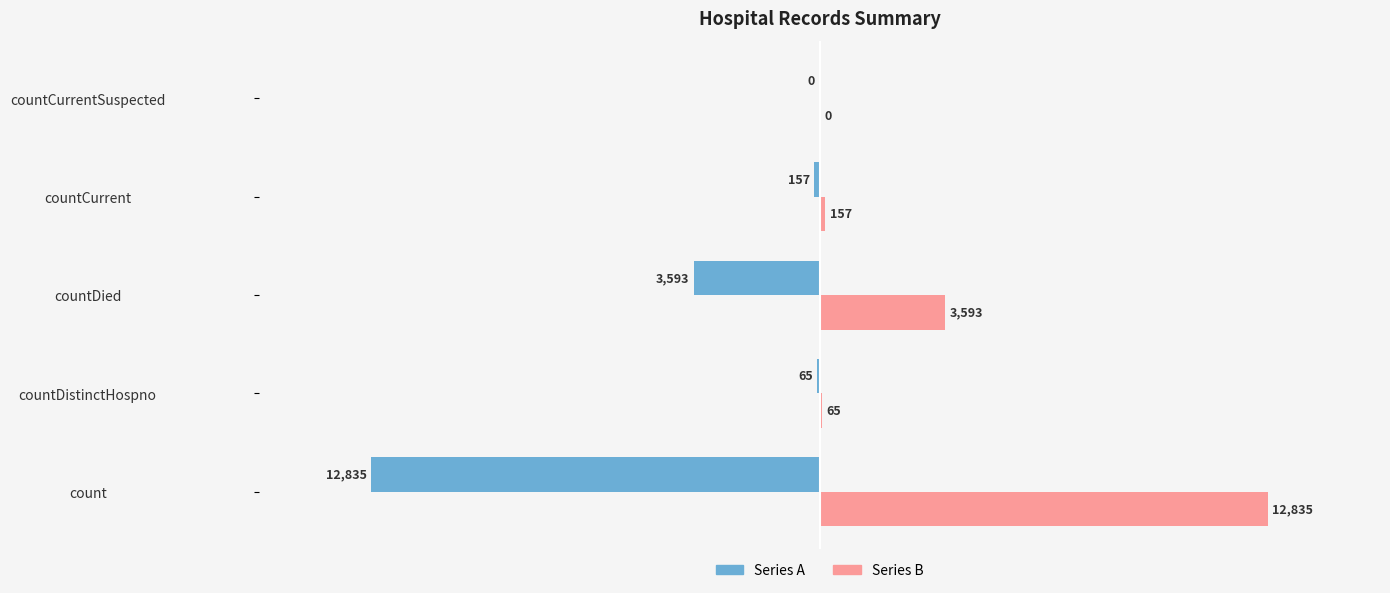

What is the average value of the Series B series?

3330